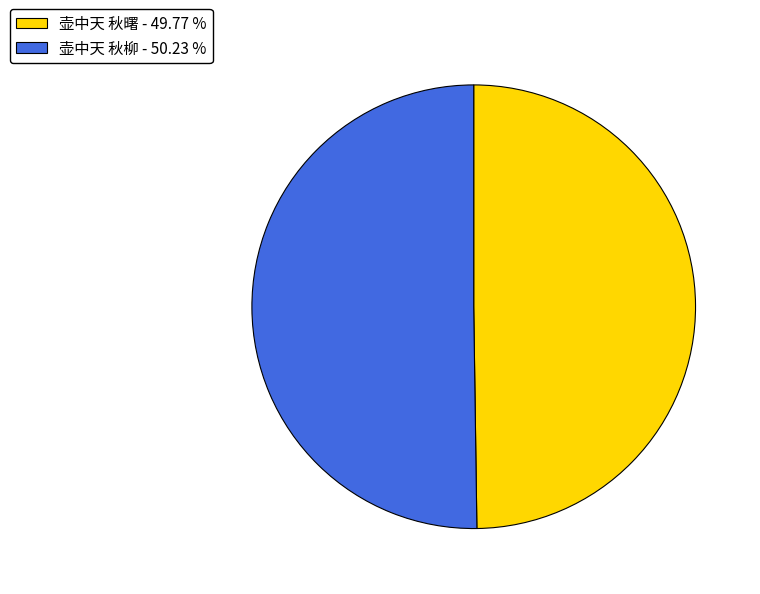

Do 壶中天 秋柳 - 50.23 % and 壶中天 秋曙 - 49.77 % together represent more than half of the pie?

Yes